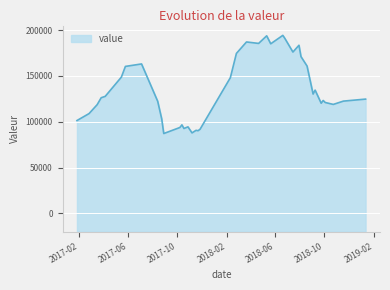

Reading left to right, transcribe all the data shown in this chart.

101300	108900	118600	126200	127700	148700	160400	163100	122300	103000	87100	93700	96600	92600	94400	87800	90600	90200	91800	148100	174600	187100	185500	193800	185100	194300	191000	176100	183500	171100	160800	130200	134500	120200	123200	121000	118900	122500	122900	124700